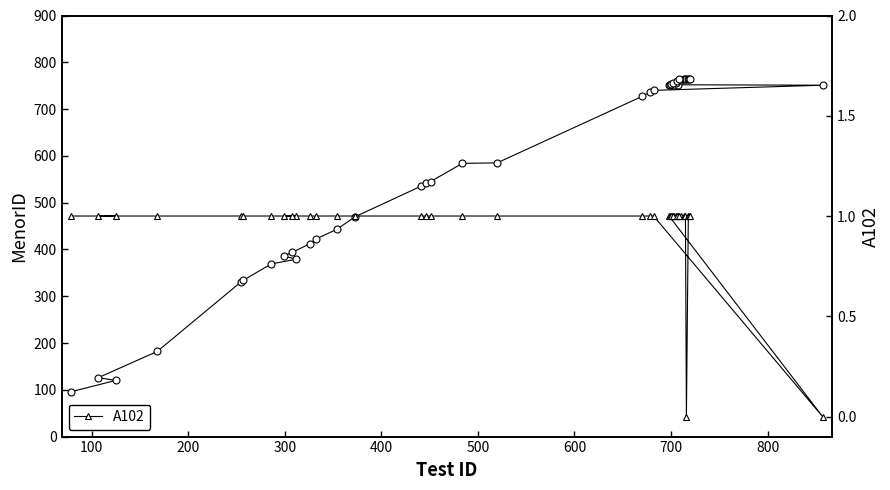

Which series has the largest total across all categories?

MenorID